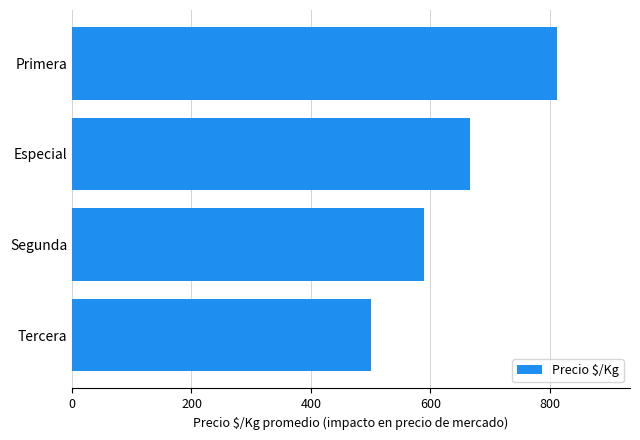

What is the difference between the maximum and second lowest values?

223.7